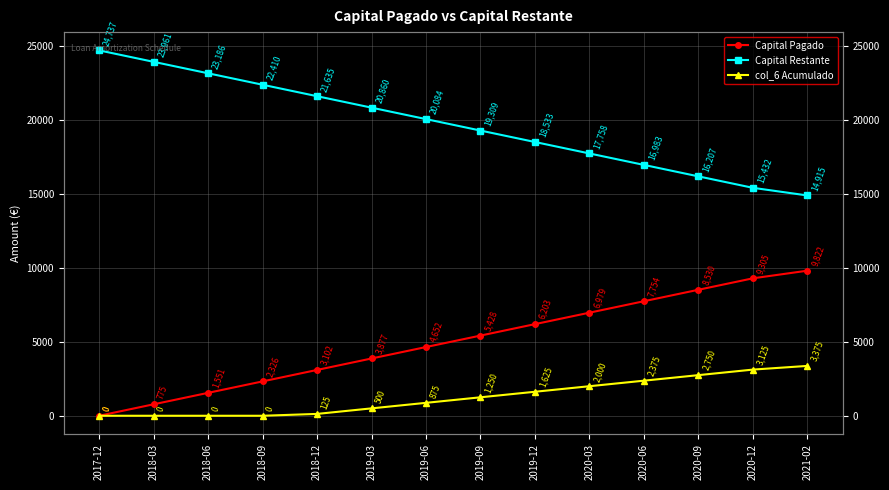

True or false: col_6 Acumulado and Capital Restante intersect in this chart.

False